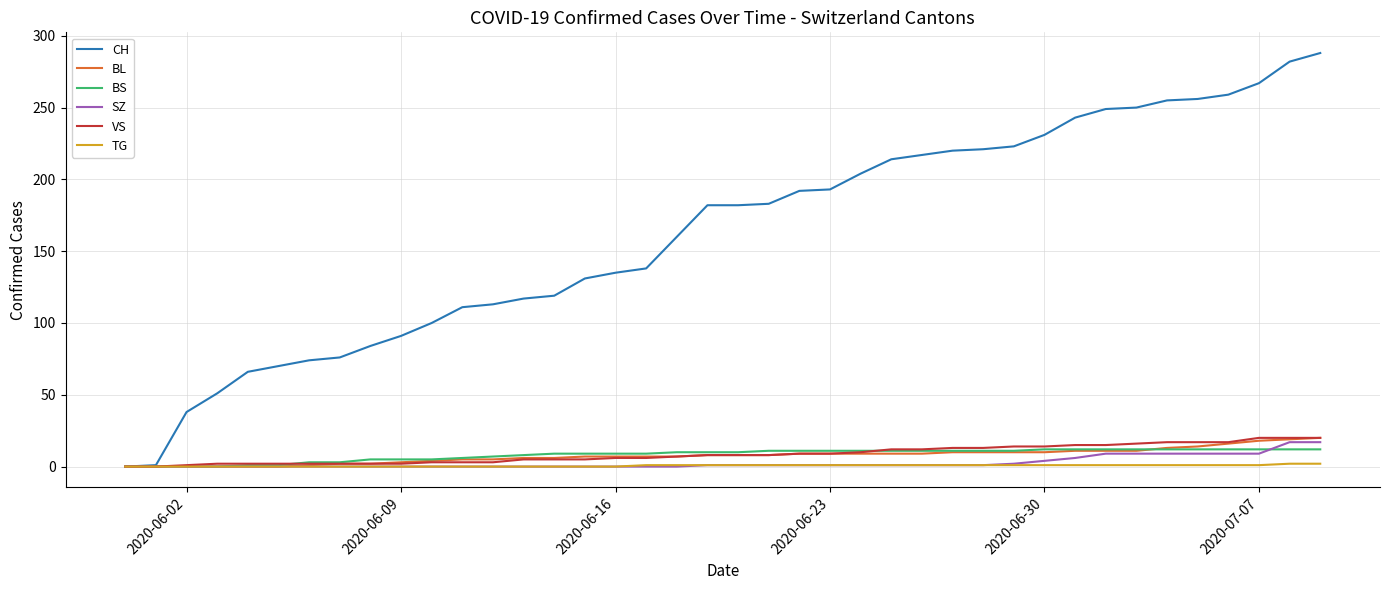

Which series has the largest total across all categories?

CH